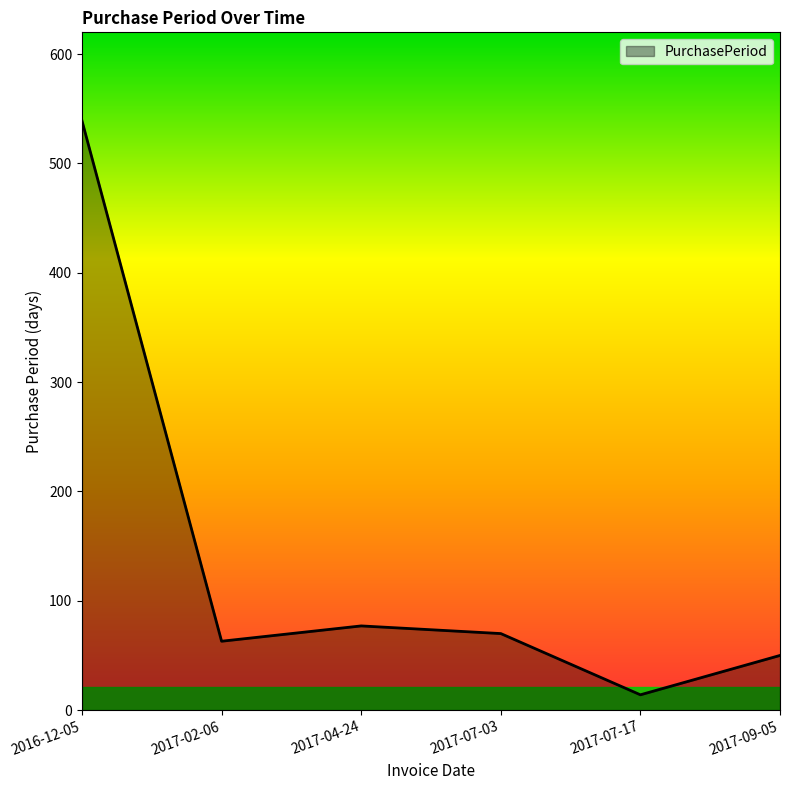

How many lines are shown in the chart?

1